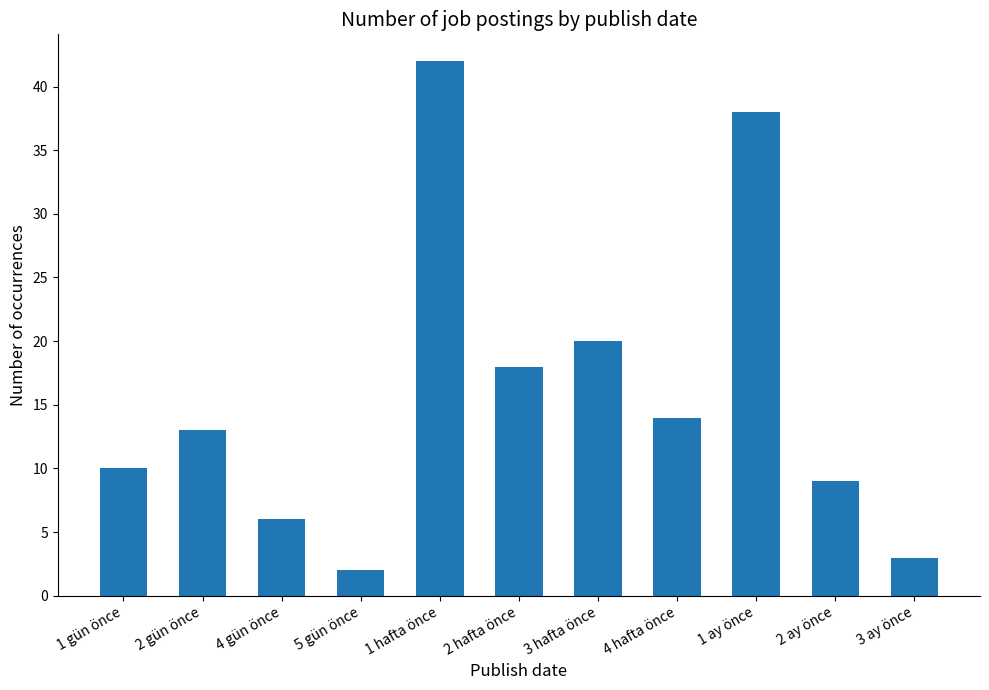

Reading left to right, extract all data points from this chart.

1 gün önce=10	2 gün önce=13	4 gün önce=6	5 gün önce=2	1 hafta önce=42	2 hafta önce=18	3 hafta önce=20	4 hafta önce=14	1 ay önce=38	2 ay önce=9	3 ay önce=3